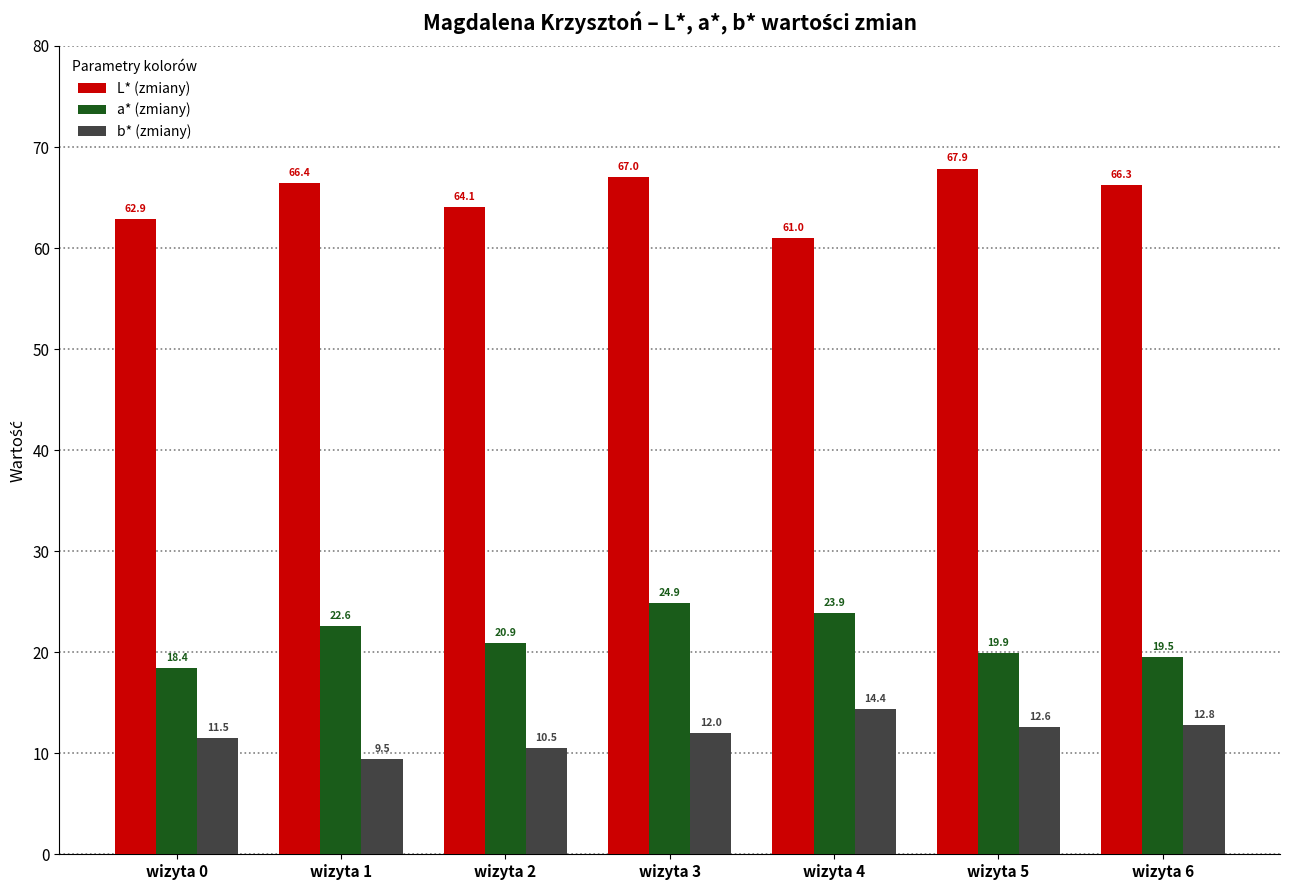

Are the bars horizontal?

No